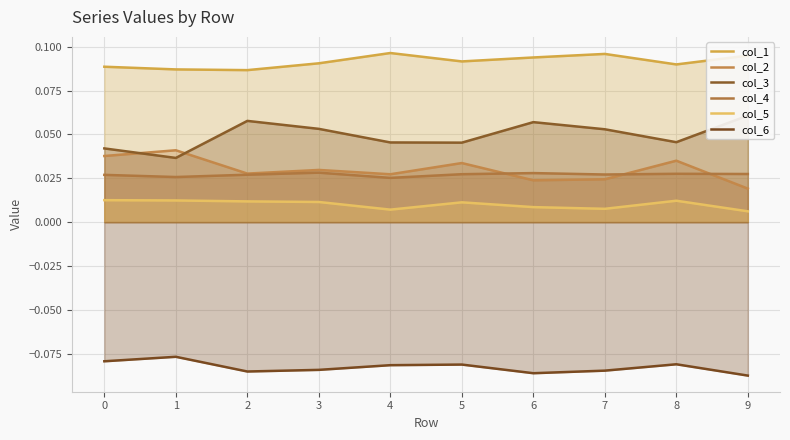

How many lines are shown in the chart?

6